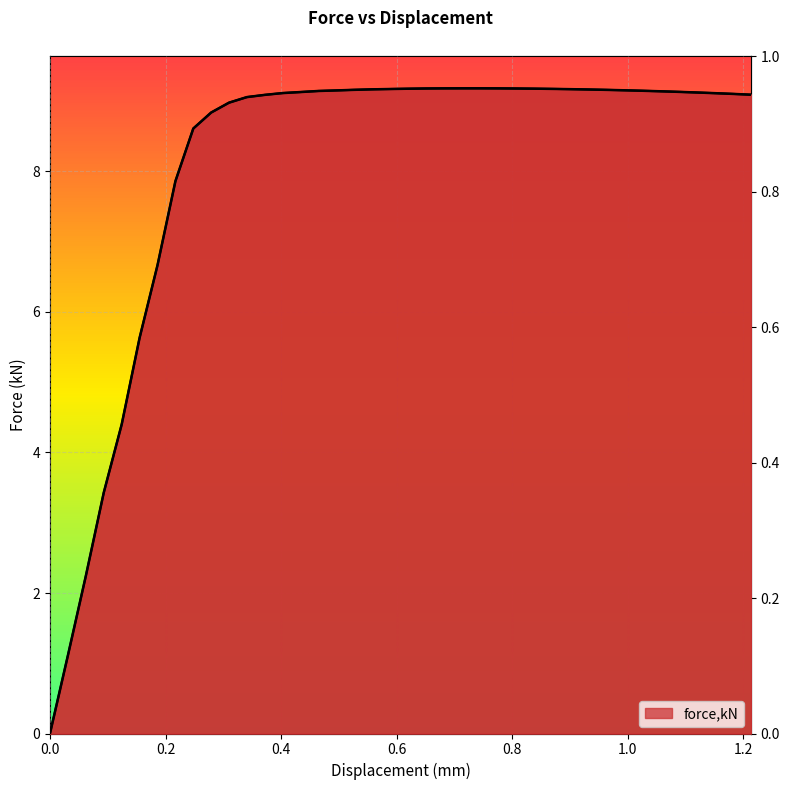

Reading left to right, transcribe all the data shown in this chart.

0.0	1.1	2.2	3.4	4.4	5.6	6.7	7.9	8.6	8.8	9.0	9.1	9.1	9.1	9.1	9.1	9.2	9.2	9.2	9.2	9.2	9.2	9.2	9.2	9.2	9.2	9.2	9.2	9.2	9.2	9.2	9.2	9.2	9.1	9.1	9.1	9.1	9.1	9.1	9.1